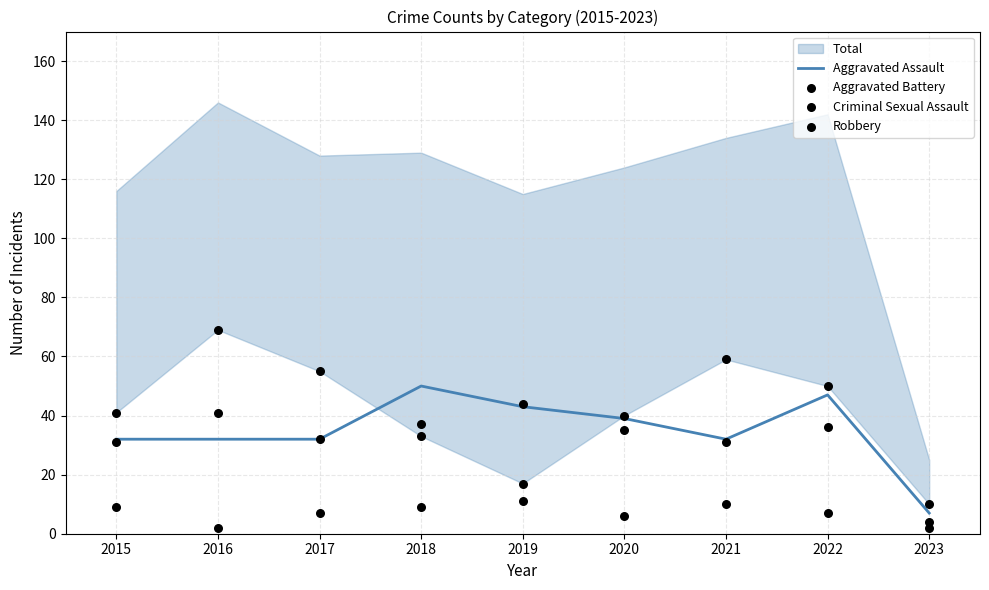

What is the total value across all series at 2016?

144